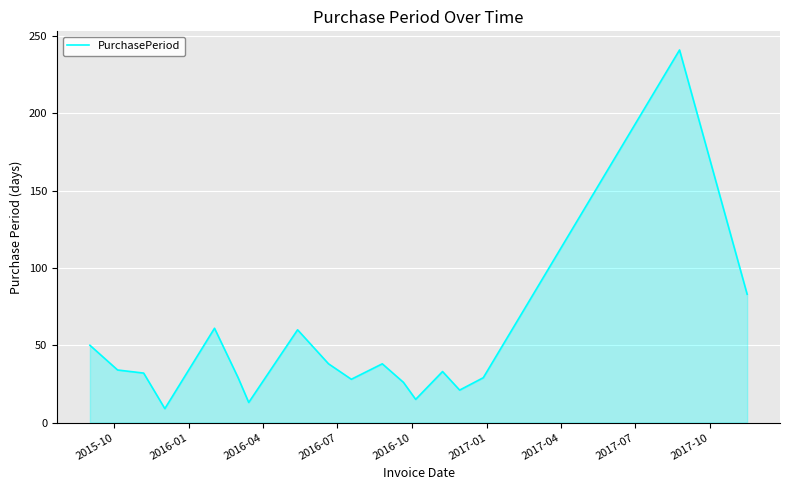

What is the difference between the maximum and minimum values?

232